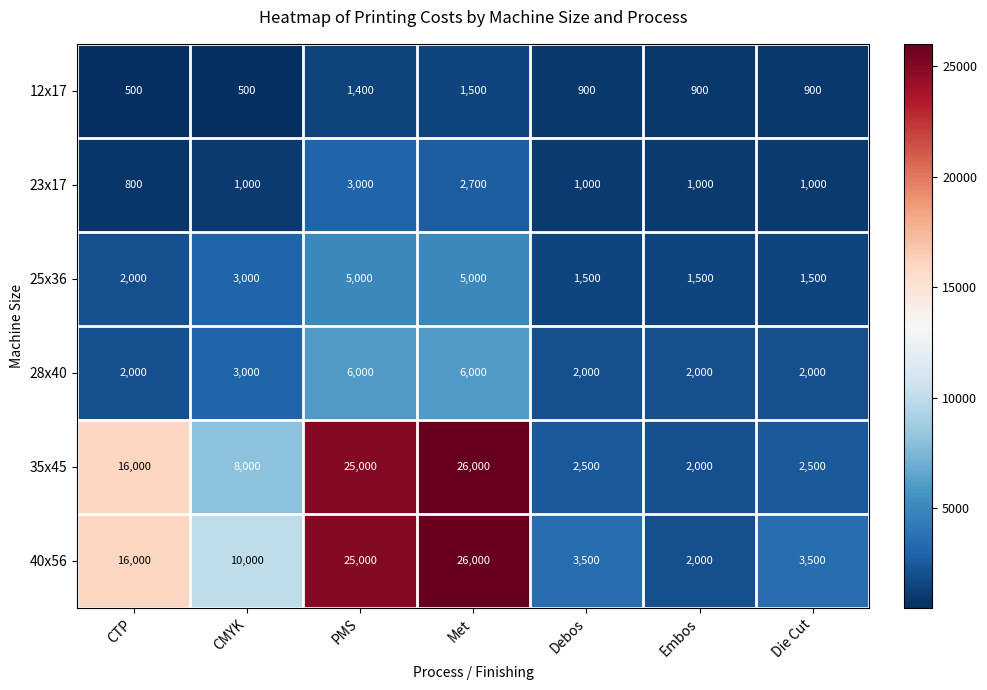

What is the difference between the highest and lowest values at Embos?

1100